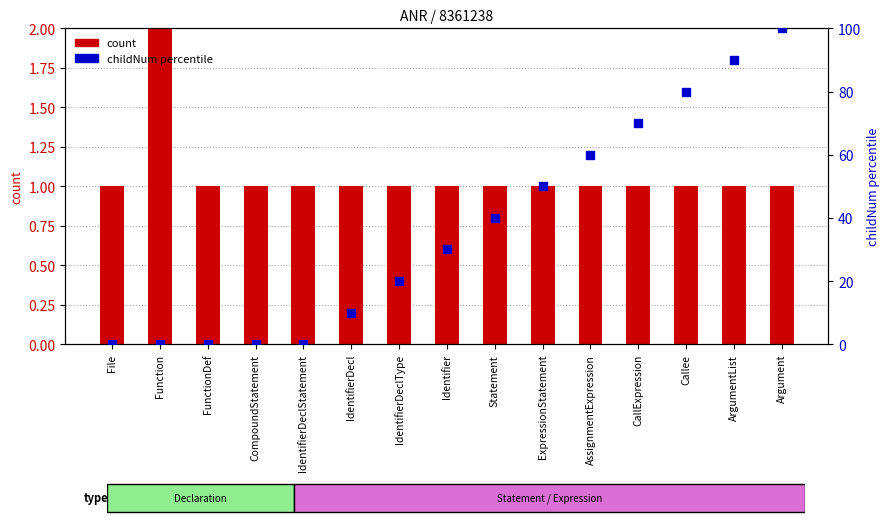

Which series contains the lowest Y value?

childNum percentile